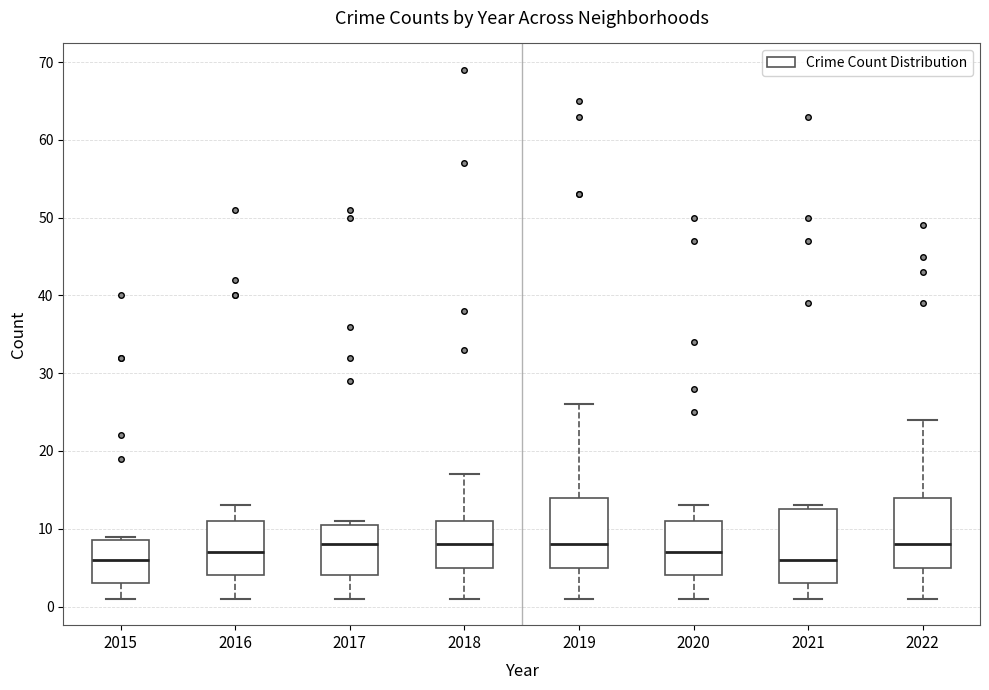

Reading left to right, read every box against the y-axis: the position of its median line, the range the box covers, and the ends of its whiskers. The values are not printed on the chart, so give them approximately, as read against the axis.

2015: median 6, box 3 to 9, whiskers 1 to 9 (just above the box's upper edge)
2016: median 7, box 4 to 11, whiskers 1 to 13
2017: median 8, box 4 to 11, whiskers 1 to 11 (just above the box's upper edge)
2018: median 8, box 5 to 11, whiskers 1 to 17
2019: median 8, box 5 to 14, whiskers 1 to 26
2020: median 7, box 4 to 11, whiskers 1 to 13
2021: median 6, box 3 to 13, whiskers 1 to 13 (just above the box's upper edge)
2022: median 8, box 5 to 14, whiskers 1 to 24